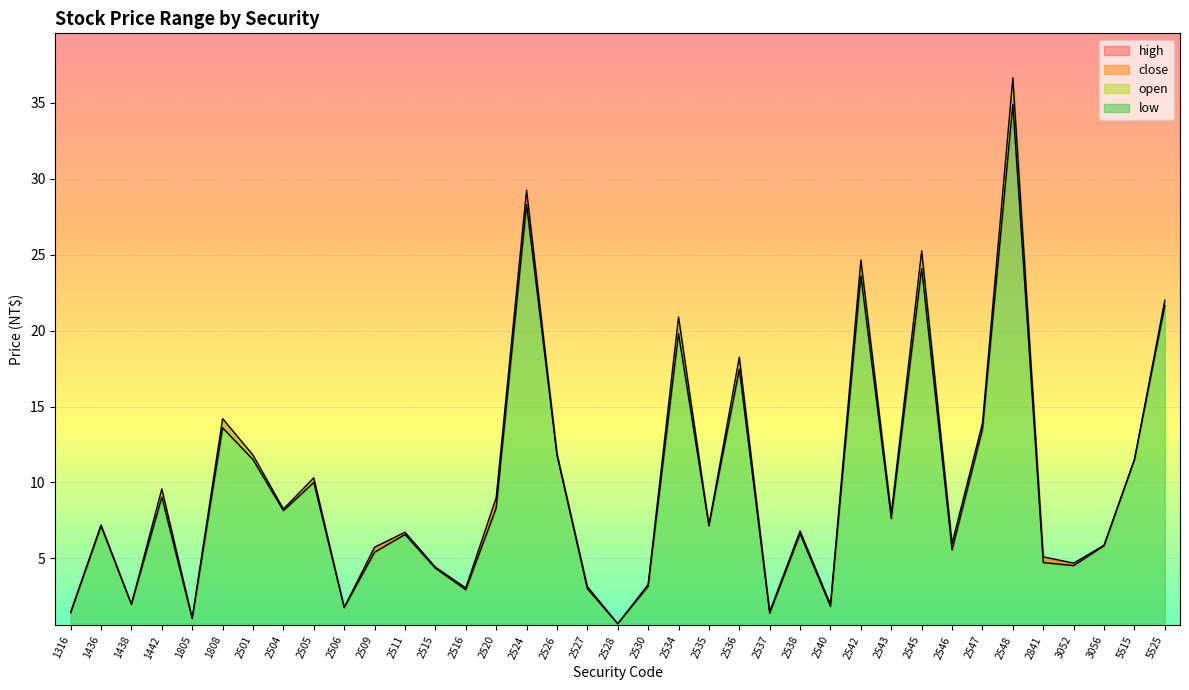

What is the sum of the high values at 1808 and 5515?

25.1